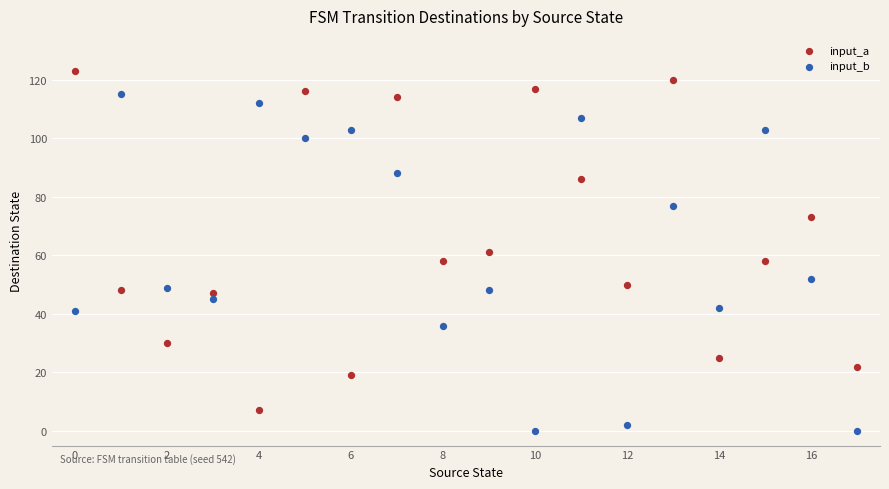

Which series contains the highest Y value?

input_a